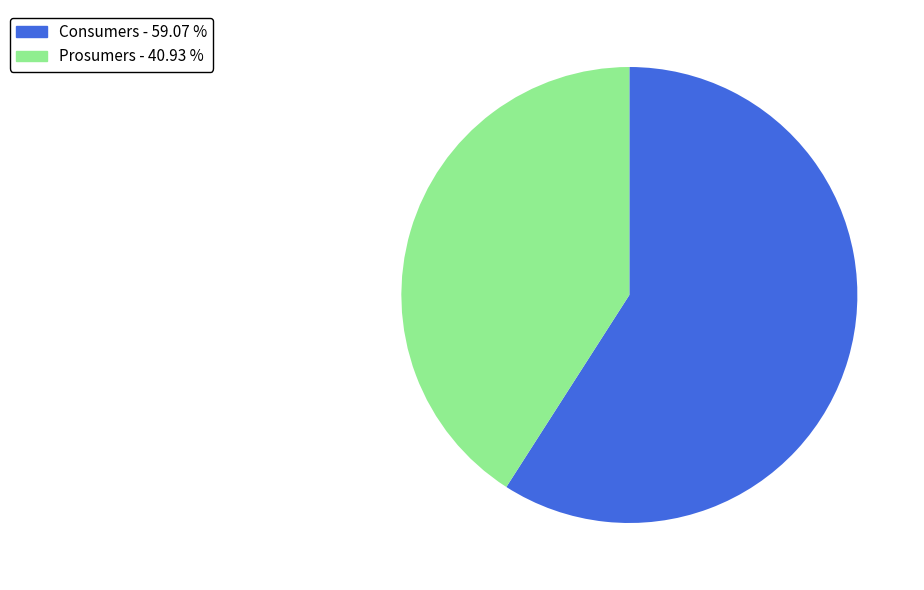

Does any single category account for the majority?

Yes